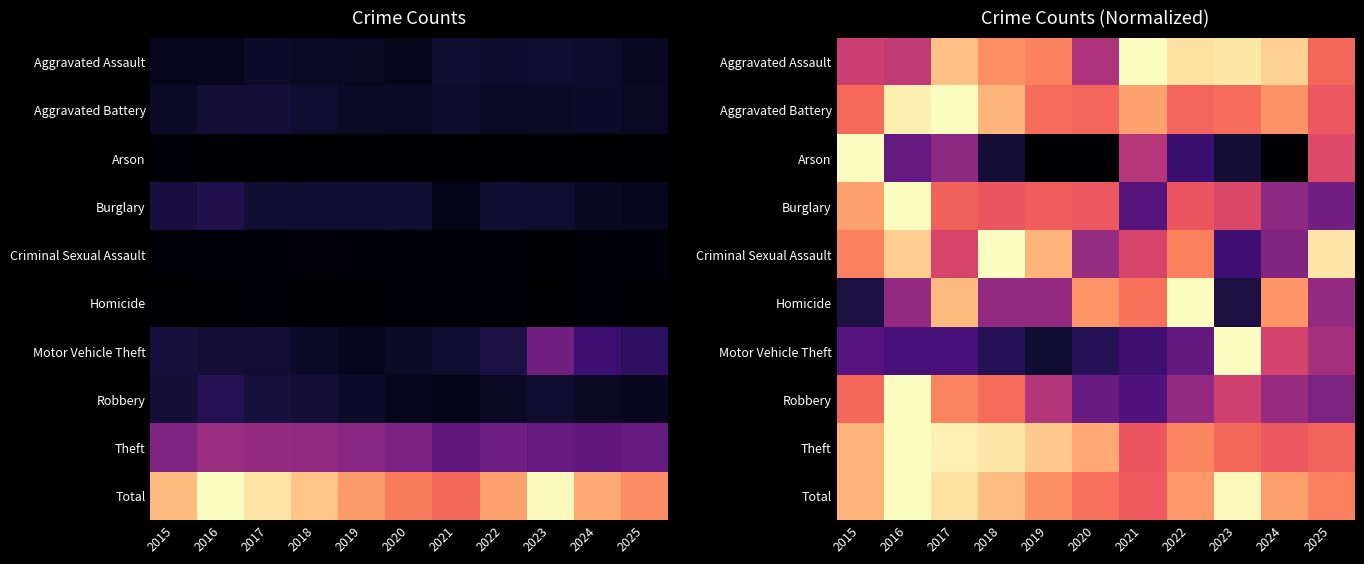

How many series are shown in this chart?

10